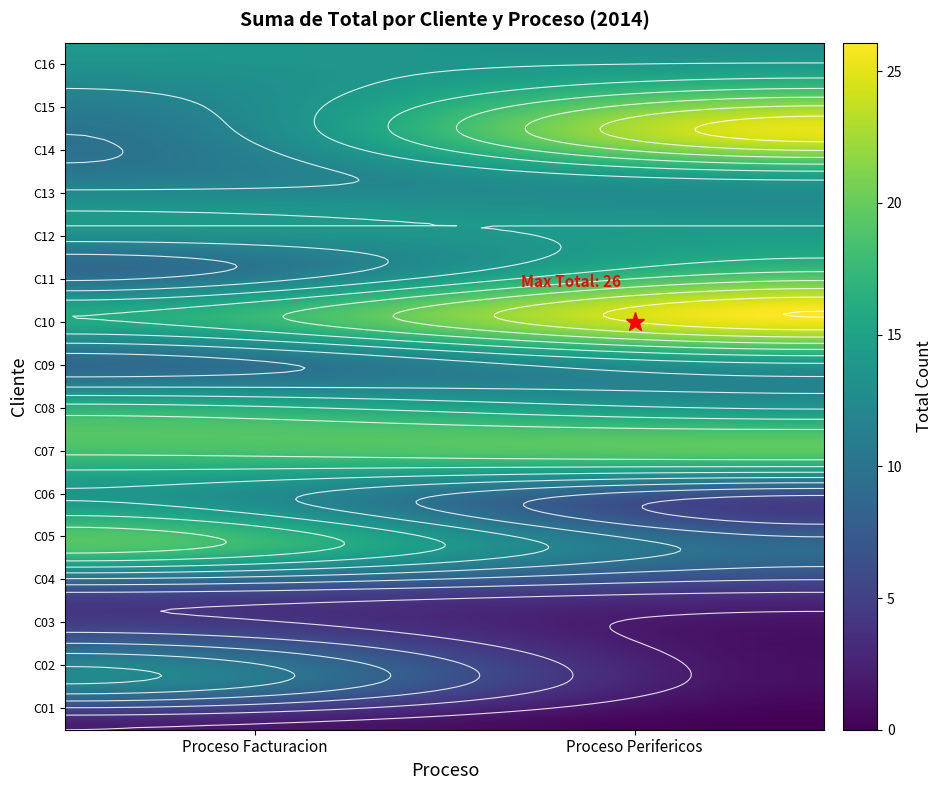

True or false: C08 has a value of 14 at 1.

True